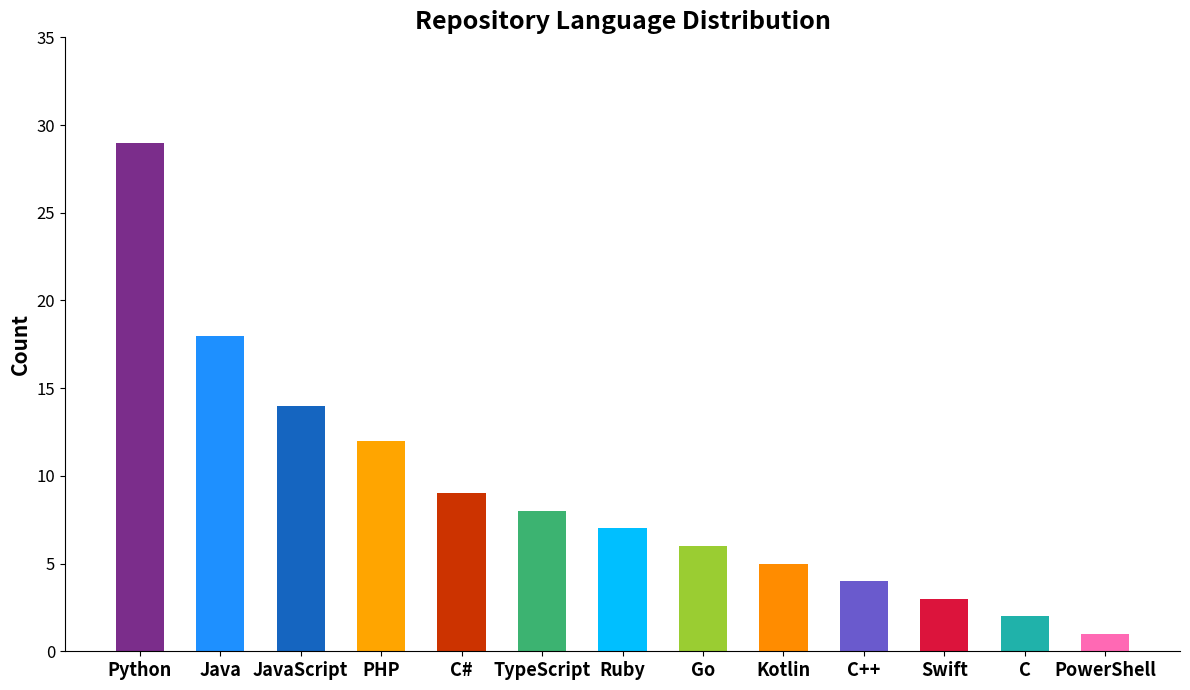

Reading left to right, extract all data points from this chart.

Python=29	Java=18	JavaScript=14	PHP=12	C#=9	TypeScript=8	Ruby=7	Go=6	Kotlin=5	C++=4	Swift=3	C=2	PowerShell=1